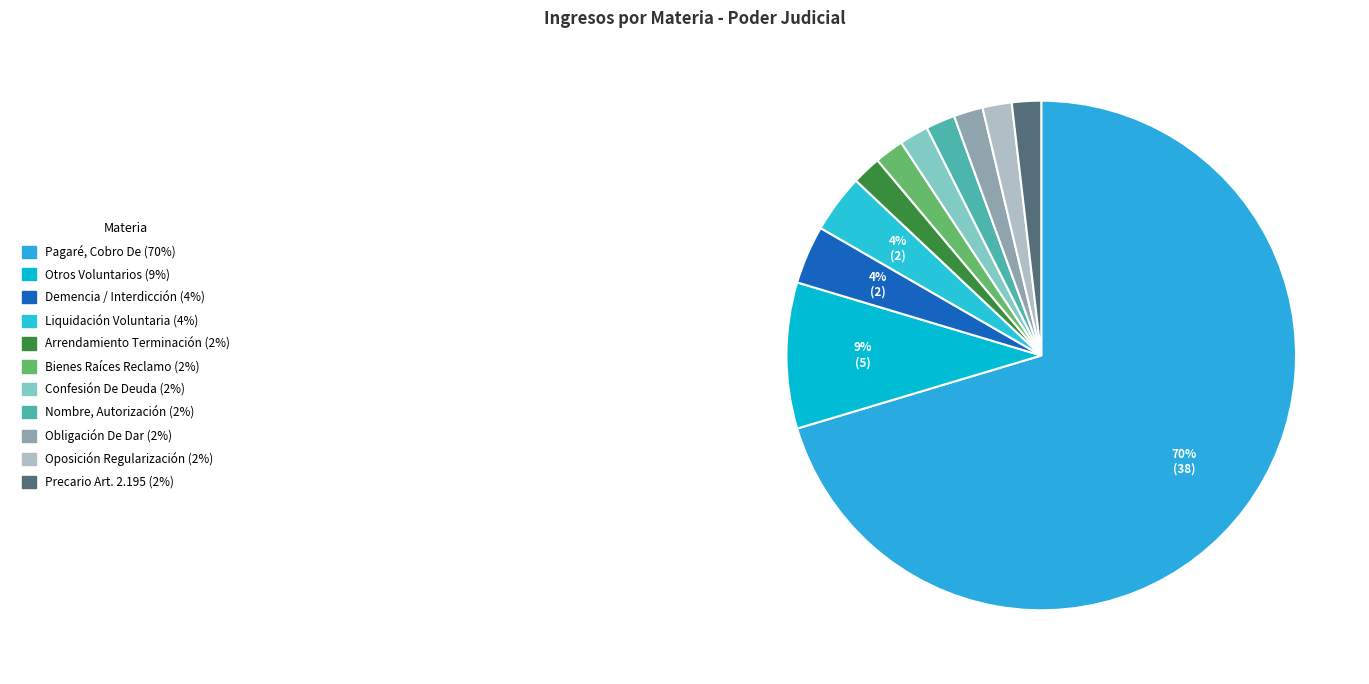

To the nearest percent, what is the average slice percentage?

9%